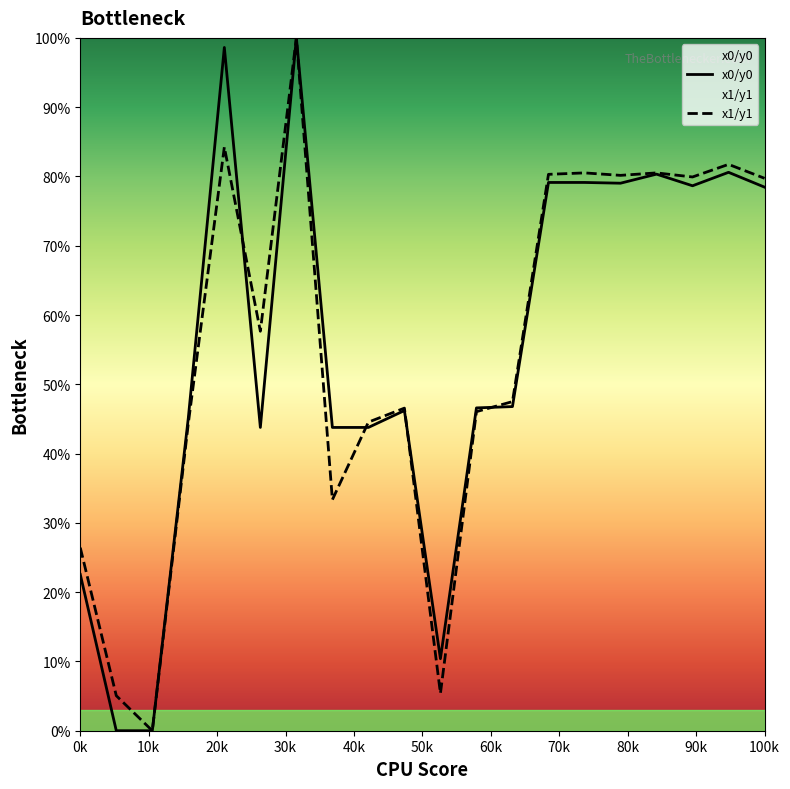

What is the maximum value shown in the chart?

100.0